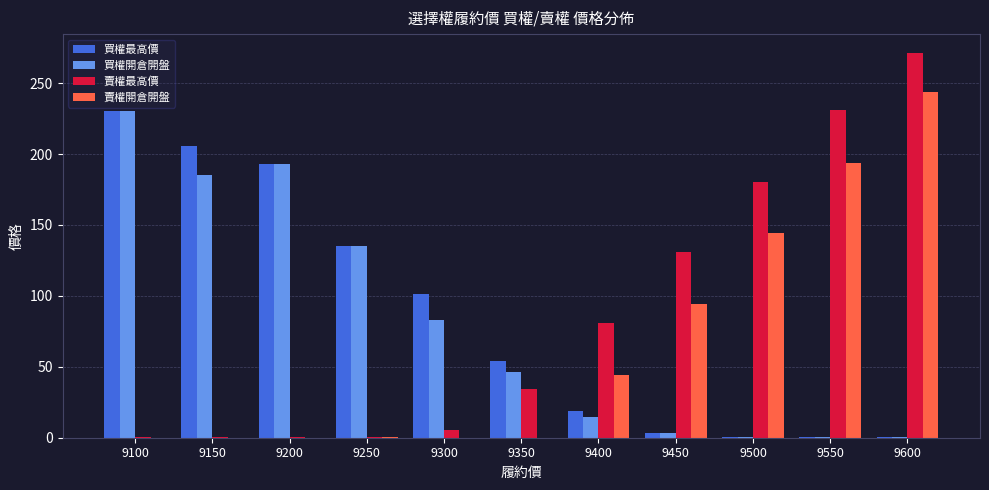

True or false: 買權最高價 has a value of 0.7 at 9500.

True